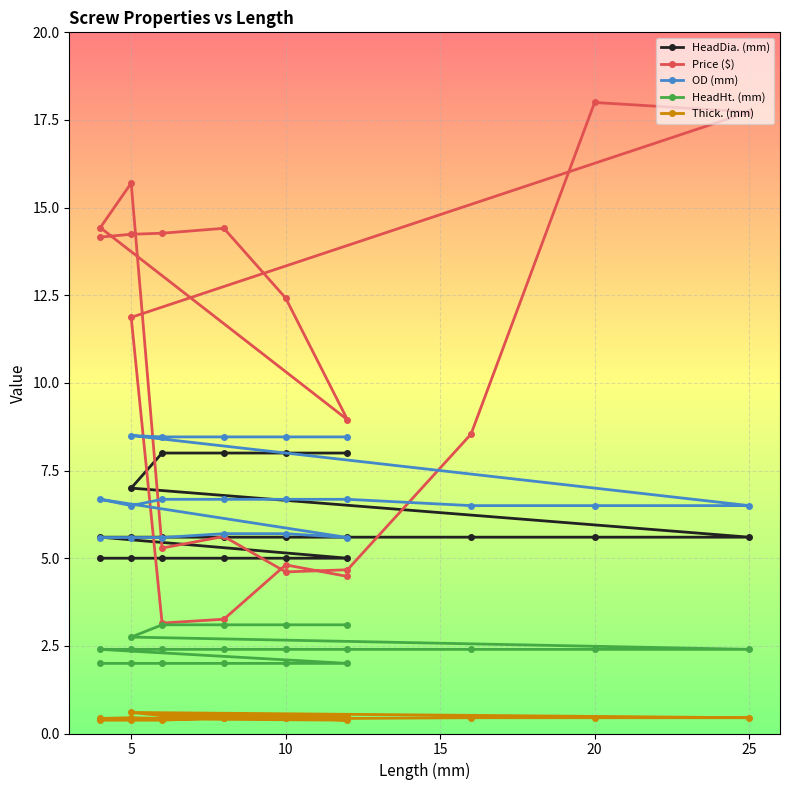

True or false: Thick. (mm) has a value of 0.3 at 12.

False